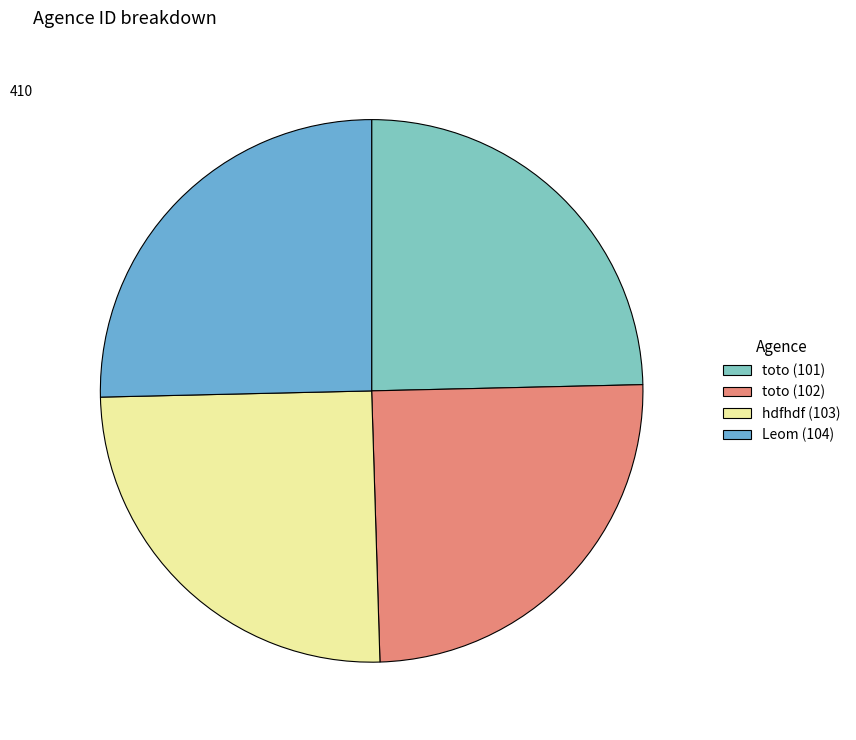

The Leom (104) slice represents 37% of the pie. True or false?

False